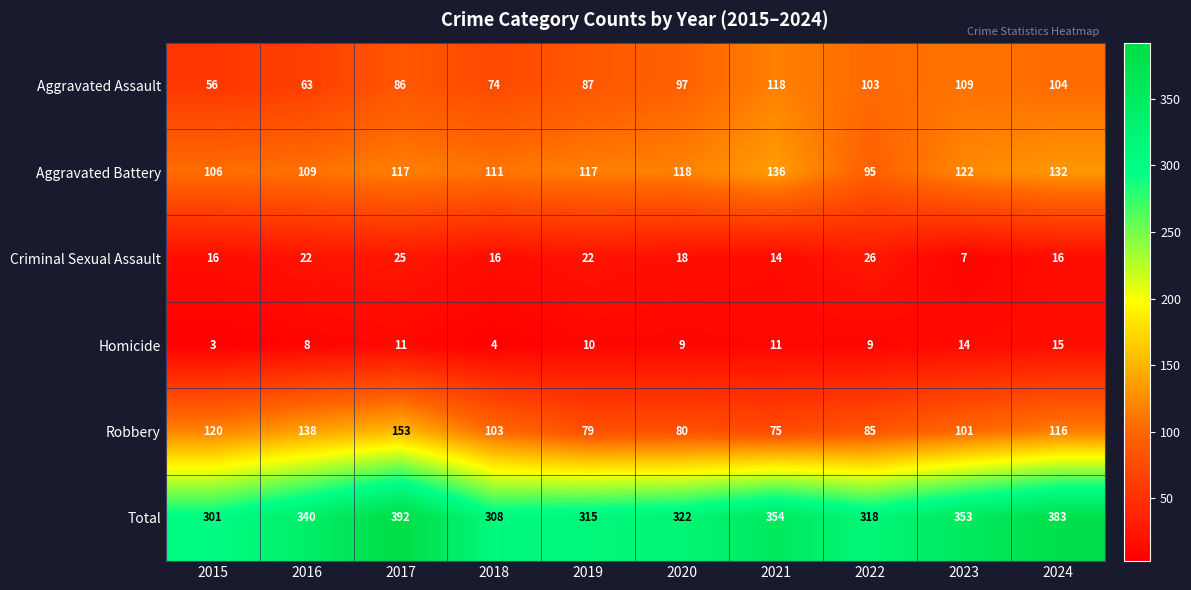

At which label is Aggravated Assault closest to 87?

2019